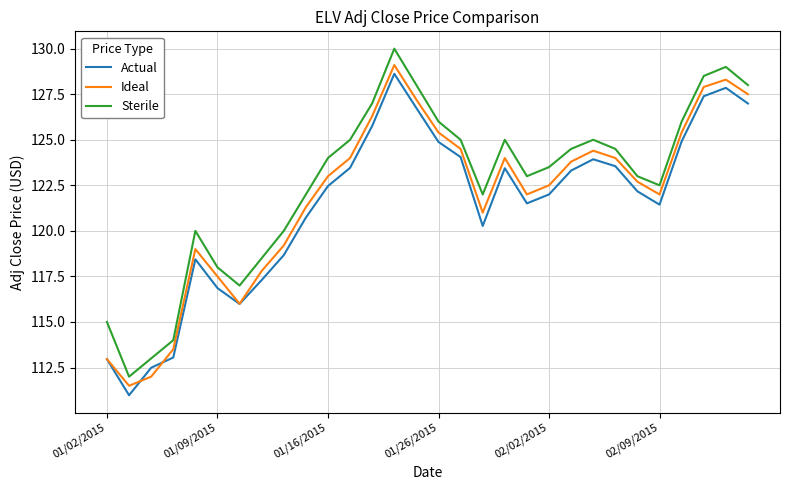

Which series has the widest spread of values?

Sterile